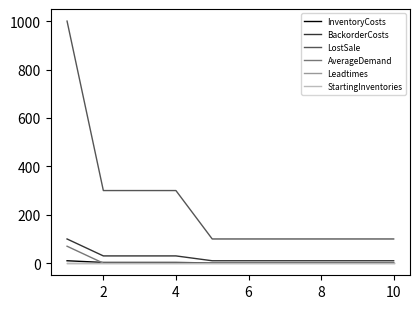

Which series has the widest spread of values?

LostSale